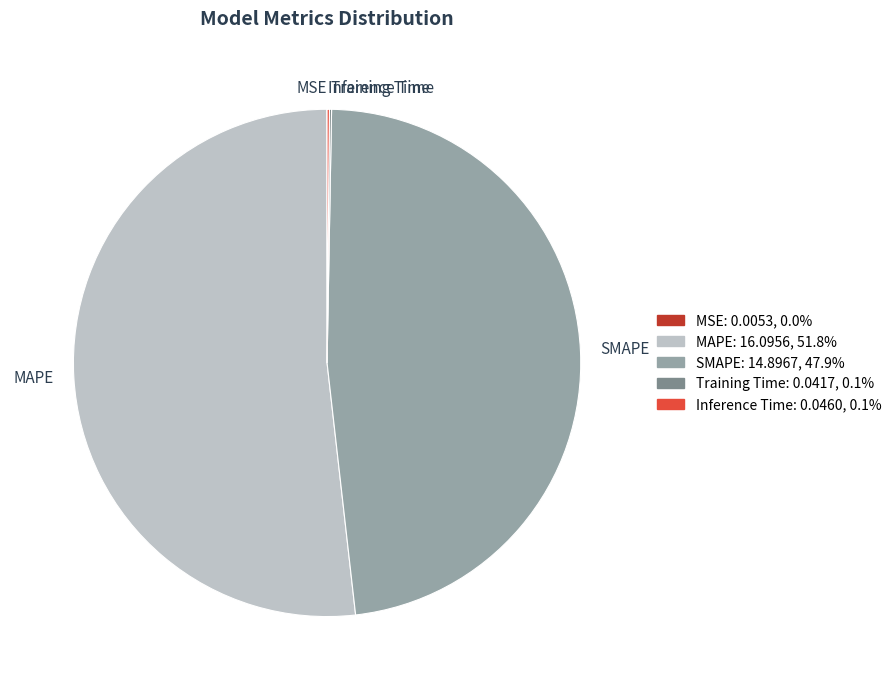

Which slice is the largest?

MAPE